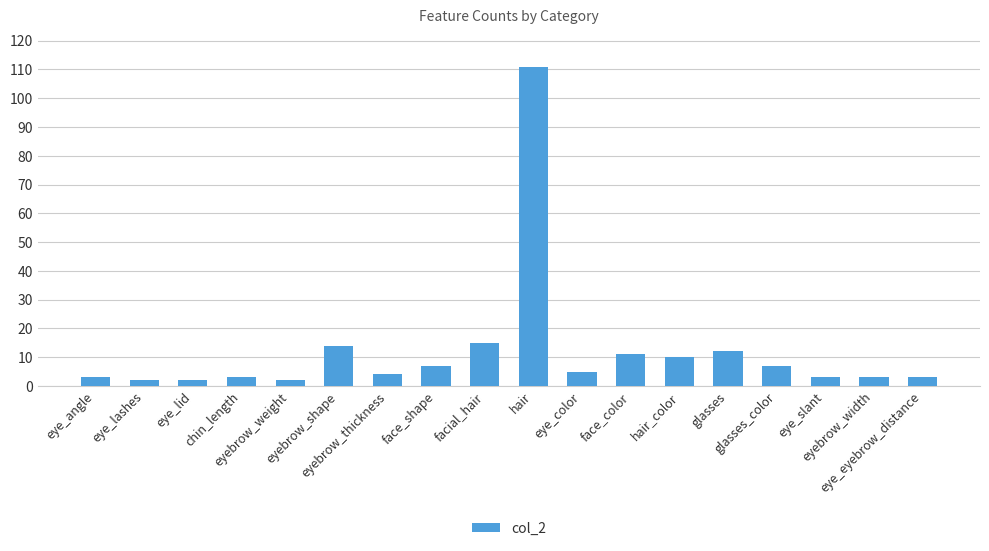

Is it true that the value at eyebrow_shape is 14?

True